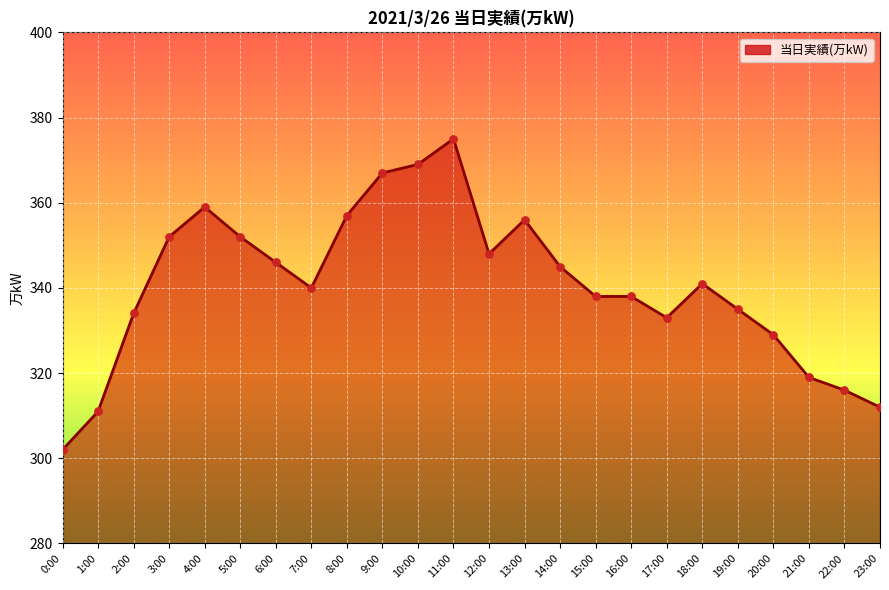

What is the ratio of the value at 6:00 to the value at 2:00?

1.0